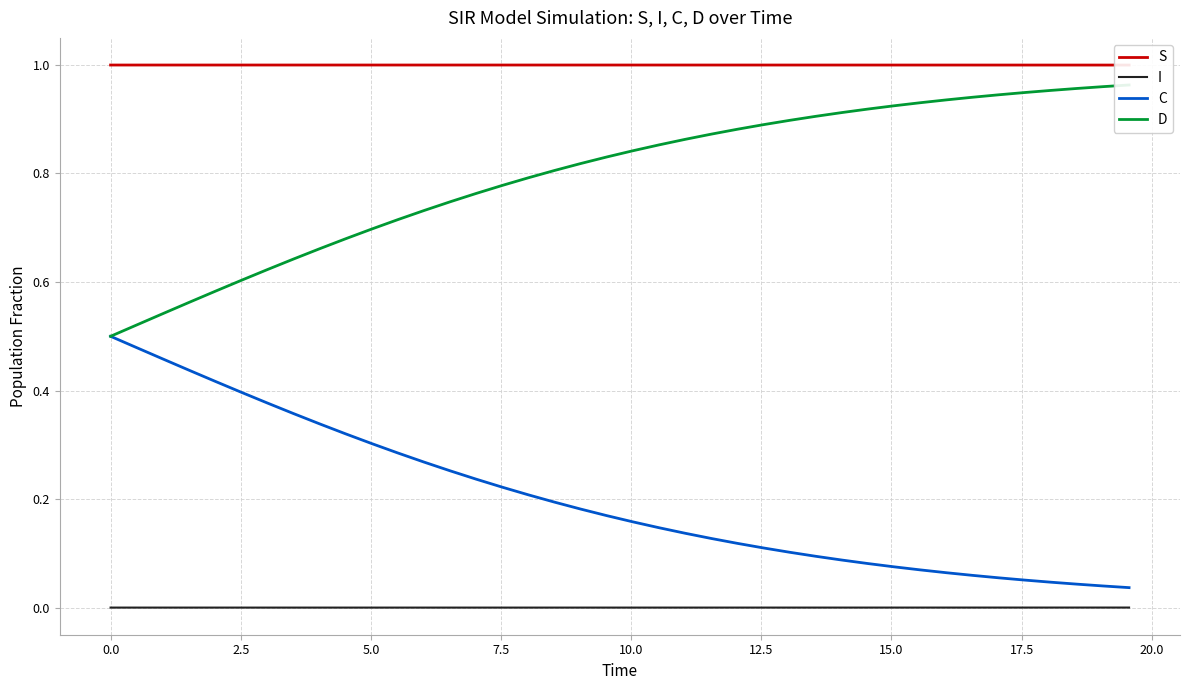

True or false: I and C cross at least once.

False